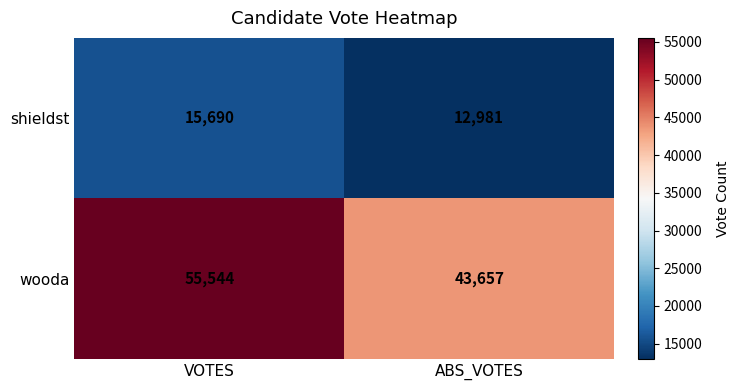

At how many categories does at least one series exceed 29254?

2